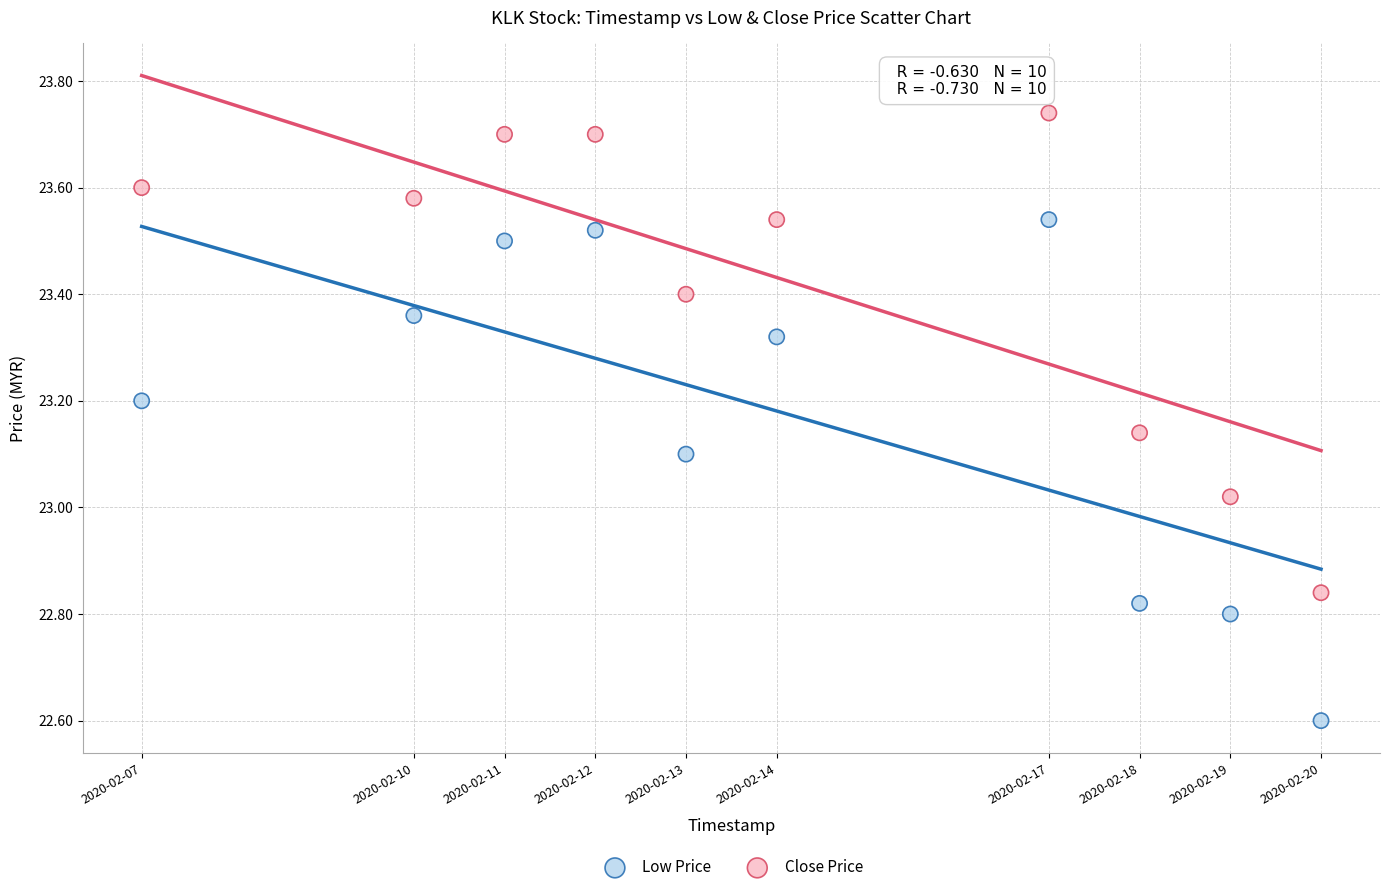

What are all the series names shown in the legend?

Low Price, Close Price